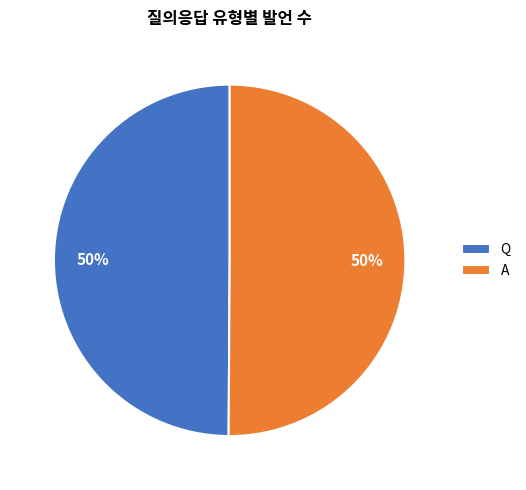

What is the ratio of the value at Q to the value at A?

1.0